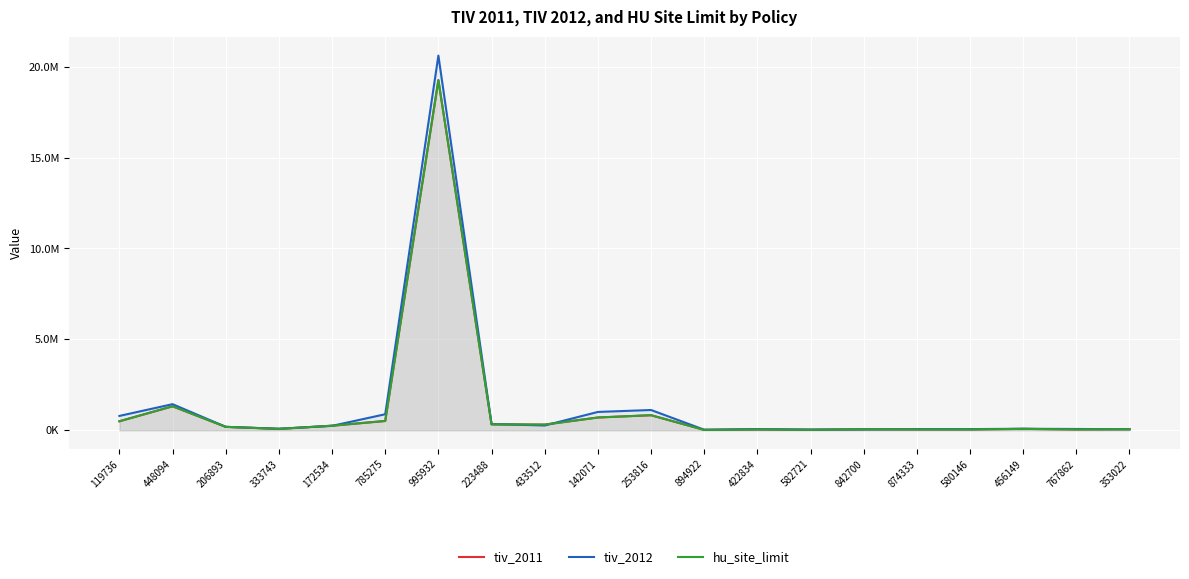

Where is the first local maximum for tiv_2012?

448094